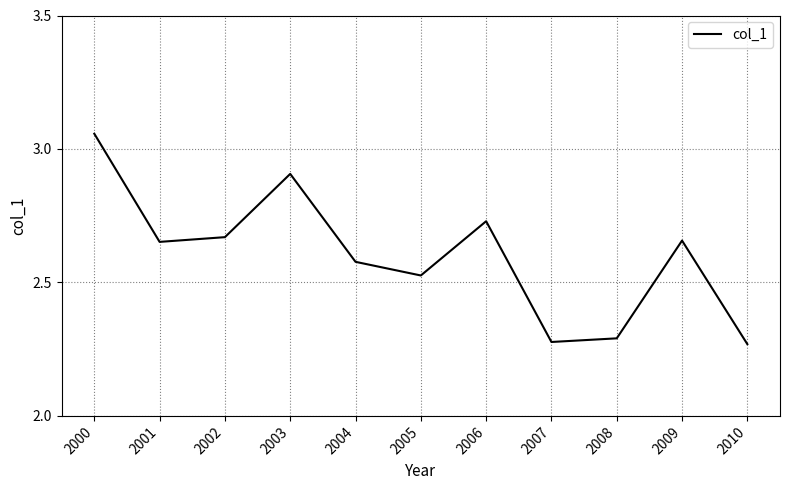

What is the approximate value at 2003?

2.9